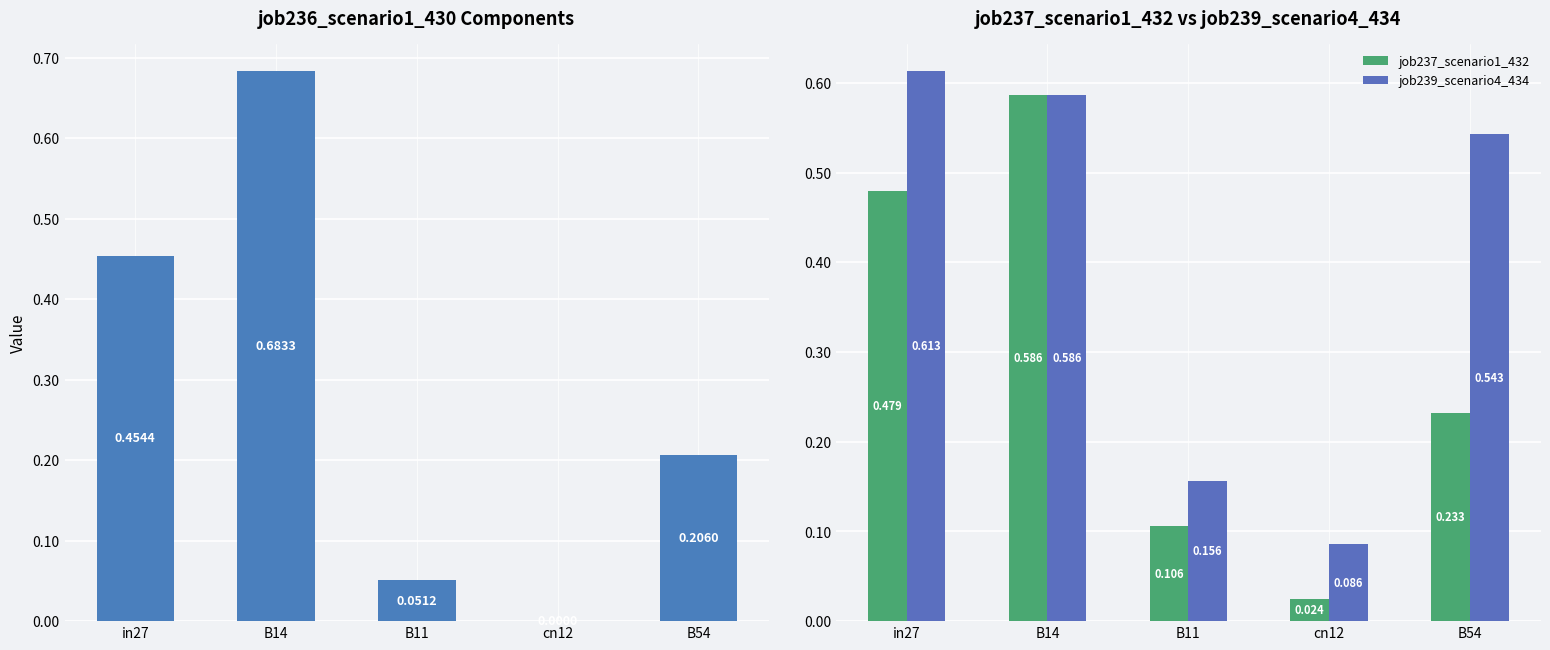

Reading right to left, list all the values displayed in this chart.

job236_scenario1_430: 0.2	0.0	0.1	0.7	0.5
job237_scenario1_432: 0.2	0.0	0.1	0.6	0.5
job239_scenario4_434: 0.5	0.1	0.2	0.6	0.6